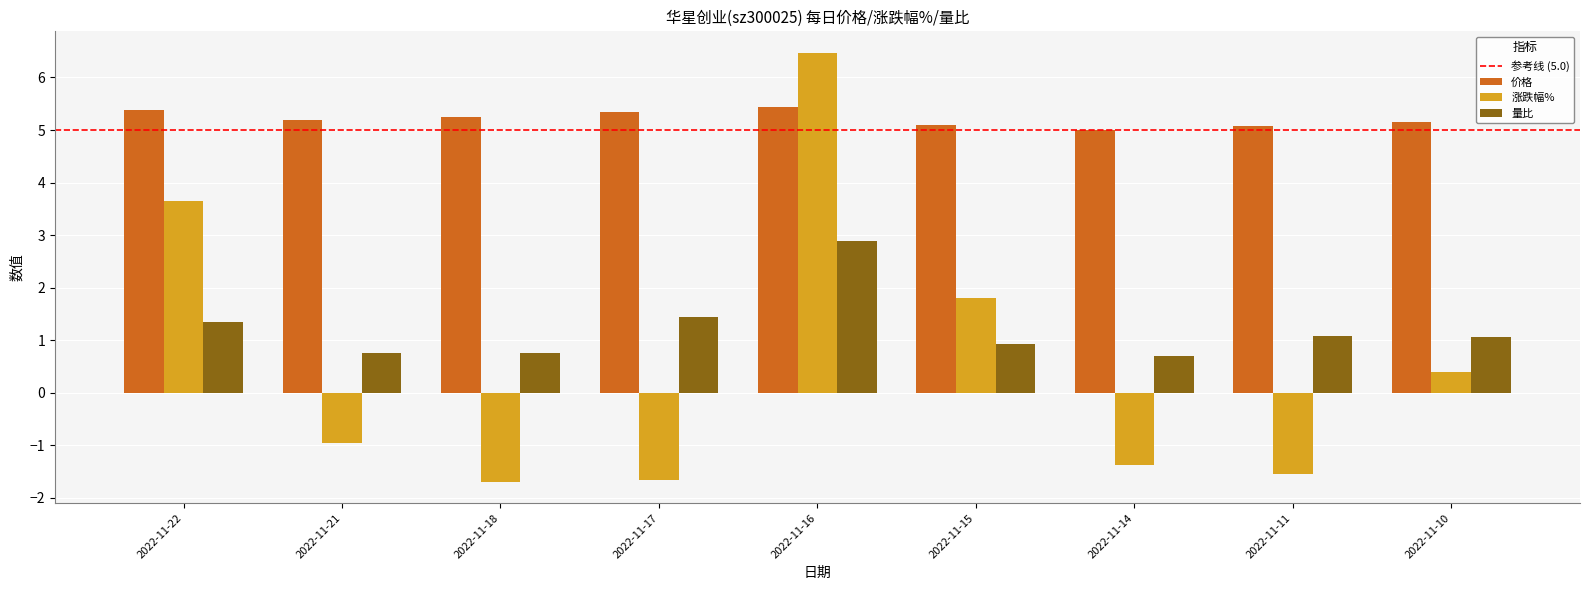

Which category has the highest value across all series?

2022-11-16